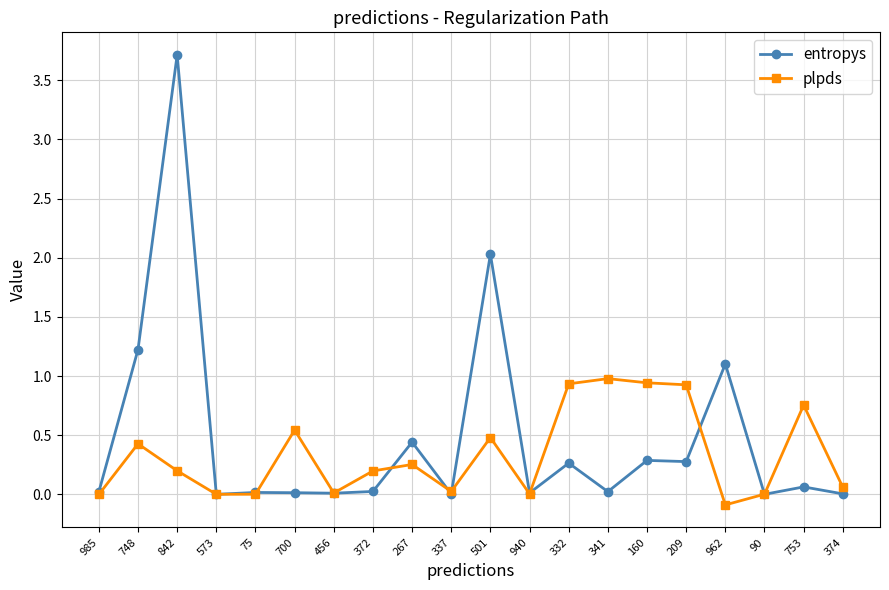

What is the approximate value of entropys at 842?

3.7